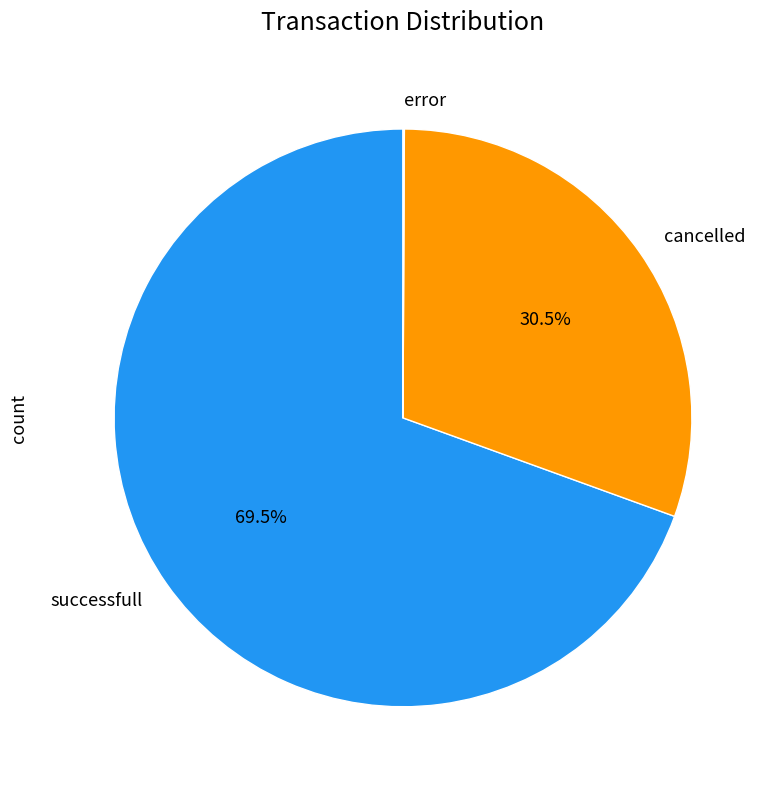

Is the sum of successfull and cancelled greater than half?

Yes